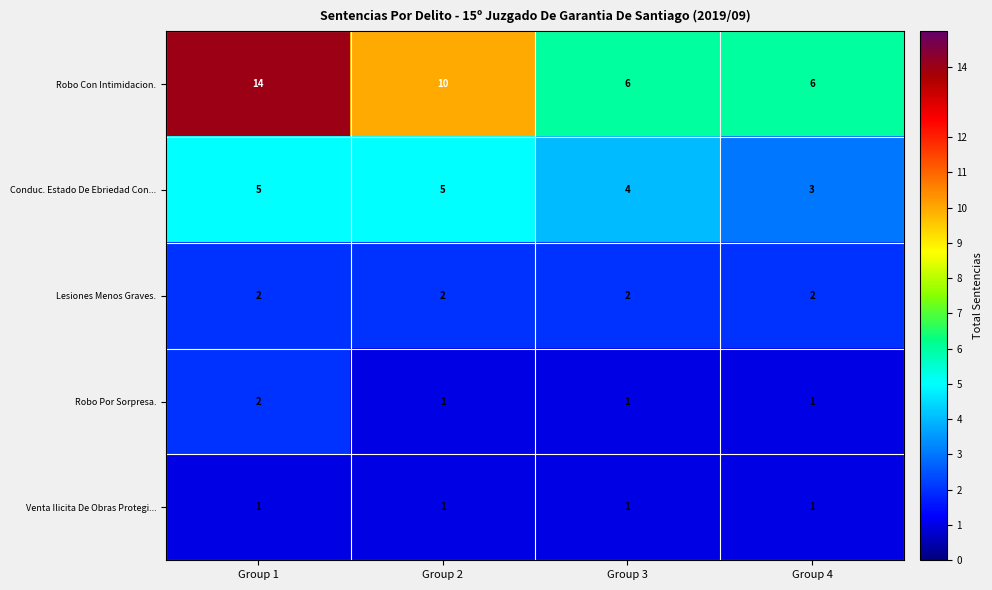

Reading left to right, what are all the values shown in this chart?

Robo Con Intimidacion.: Group 1=14	Group 2=10	Group 3=6	Group 4=6
Conduc. Estado De Ebriedad Con...: Group 1=5	Group 2=5	Group 3=4	Group 4=3
Lesiones Menos Graves.: Group 1=2	Group 2=2	Group 3=2	Group 4=2
Robo Por Sorpresa.: Group 1=2	Group 2=1	Group 3=1	Group 4=1
Venta Ilicita De Obras Protegi...: Group 1=1	Group 2=1	Group 3=1	Group 4=1